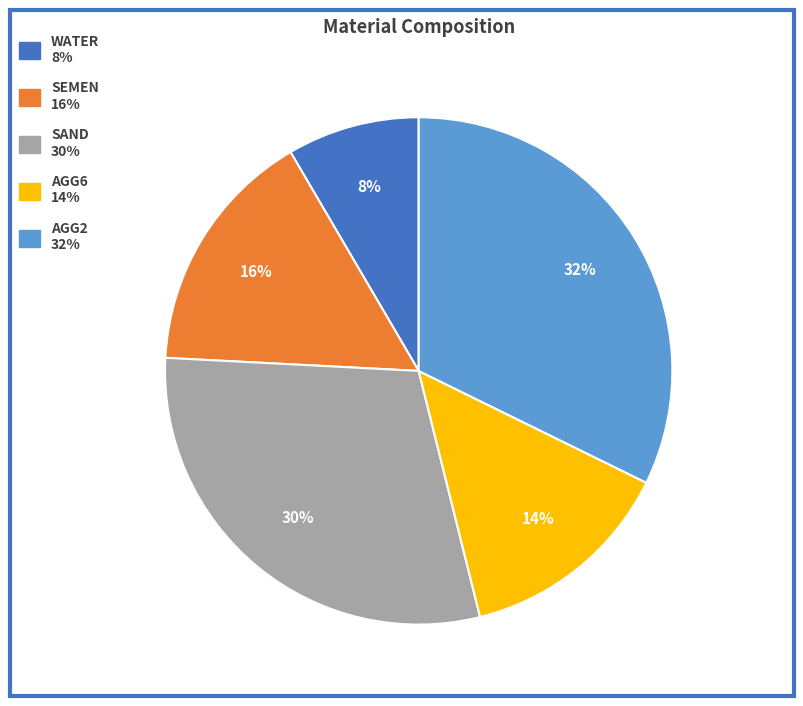

To the nearest percent, what is the average slice percentage?

20%